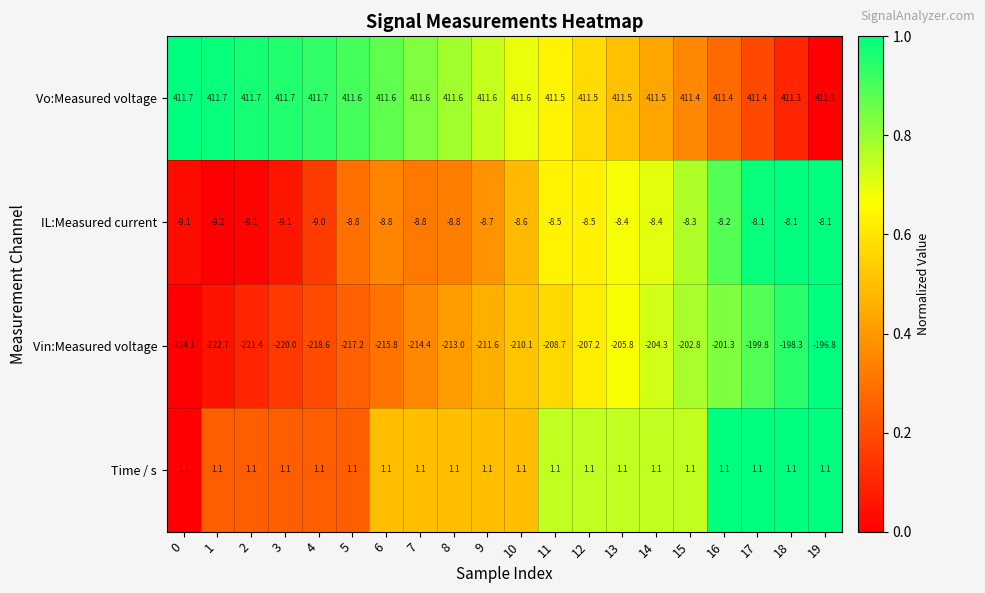

What is the total value across all series at 5?

186.7